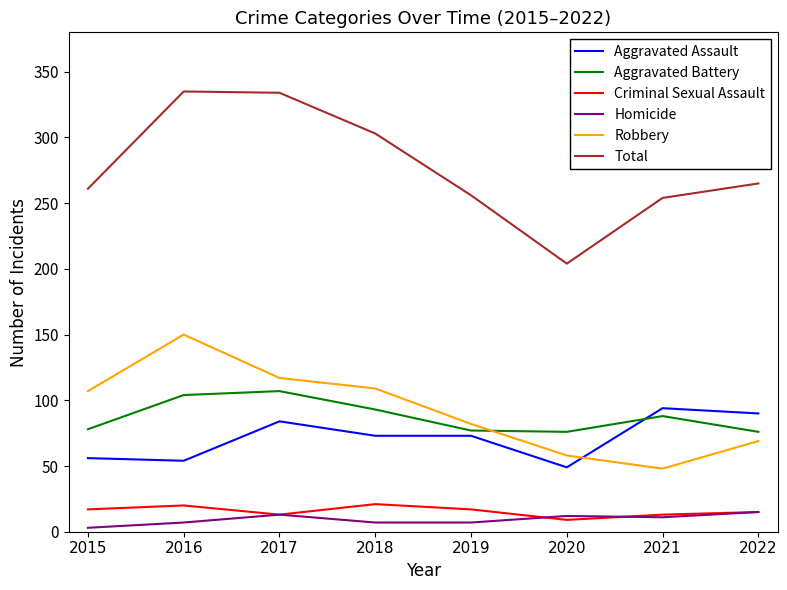

The value of Aggravated Battery at 2018 is 93. True or false?

True